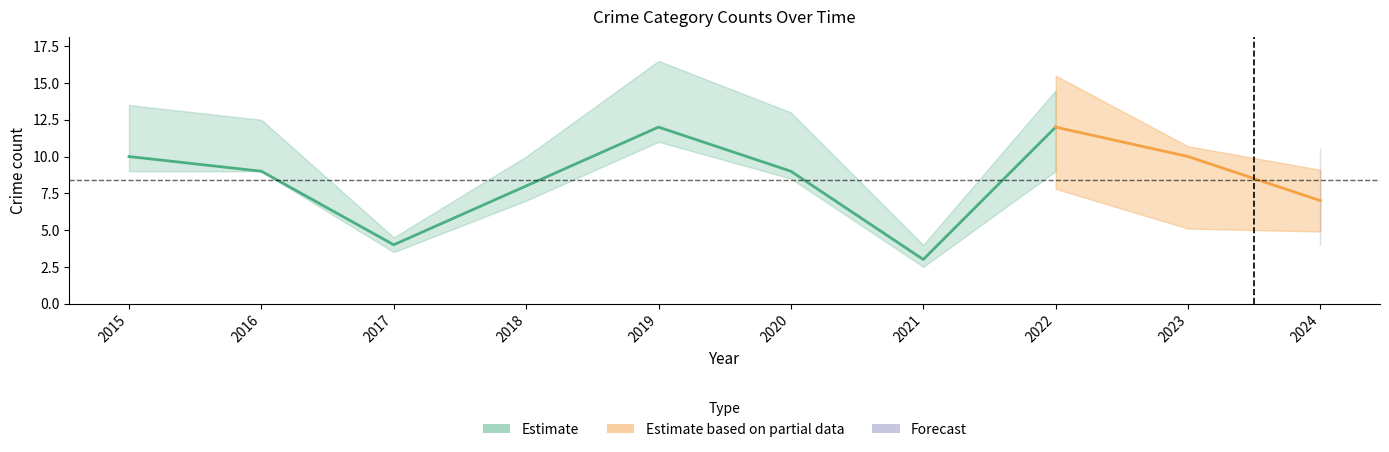

At how many categories does at least one series exceed 7?

7